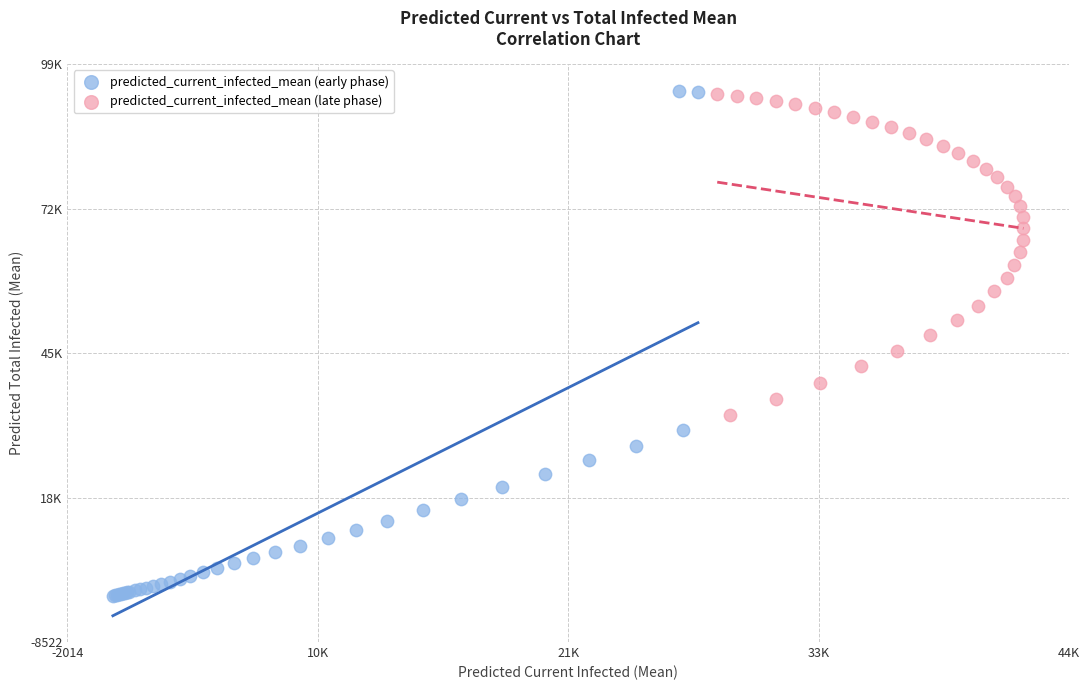

Which series contains the lowest Y value?

predicted_current_infected_mean (early phase)